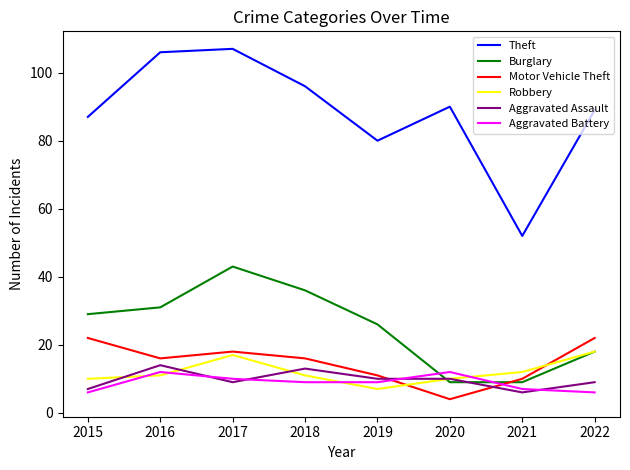

List the series in order of their peak value, lowest first.

Aggravated Battery, Aggravated Assault, Robbery, Motor Vehicle Theft, Burglary, Theft